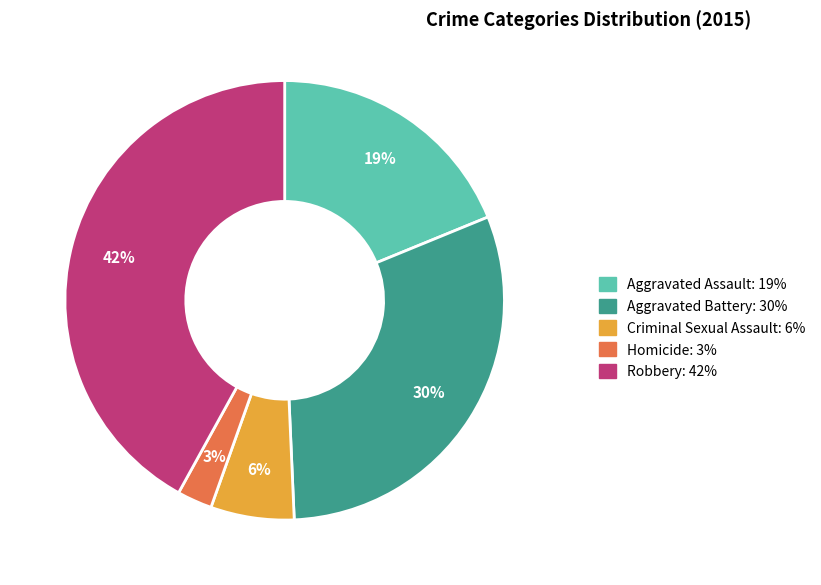

Is it true that Criminal Sexual Assault is 6% of the pie?

True